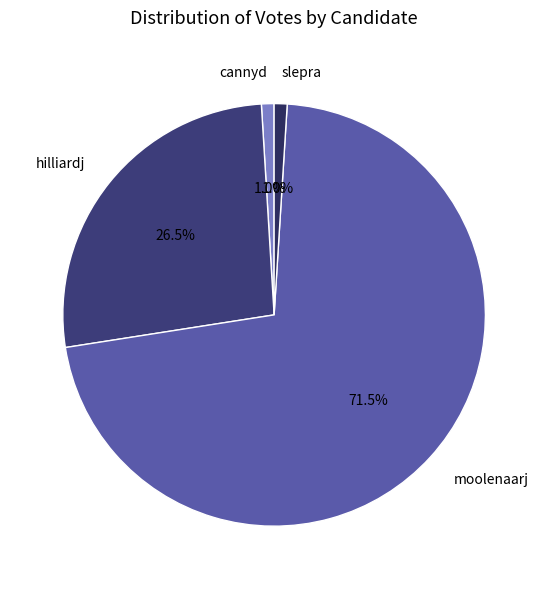

To the nearest percent, what percentage of the pie is cannyd?

1%